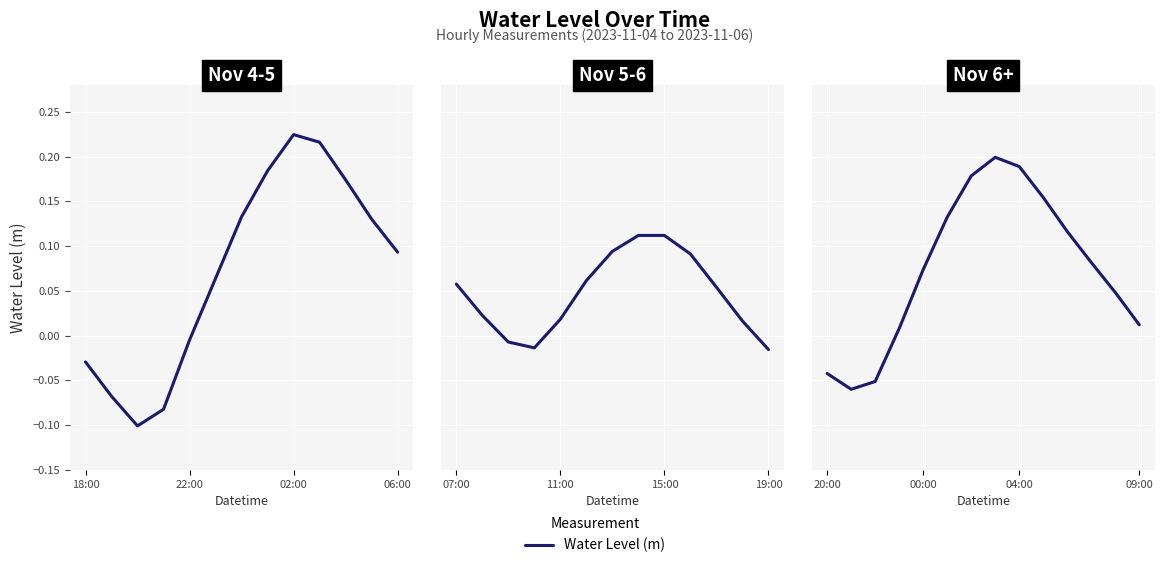

What is the difference between the values at 22:00 and 5?

0.2